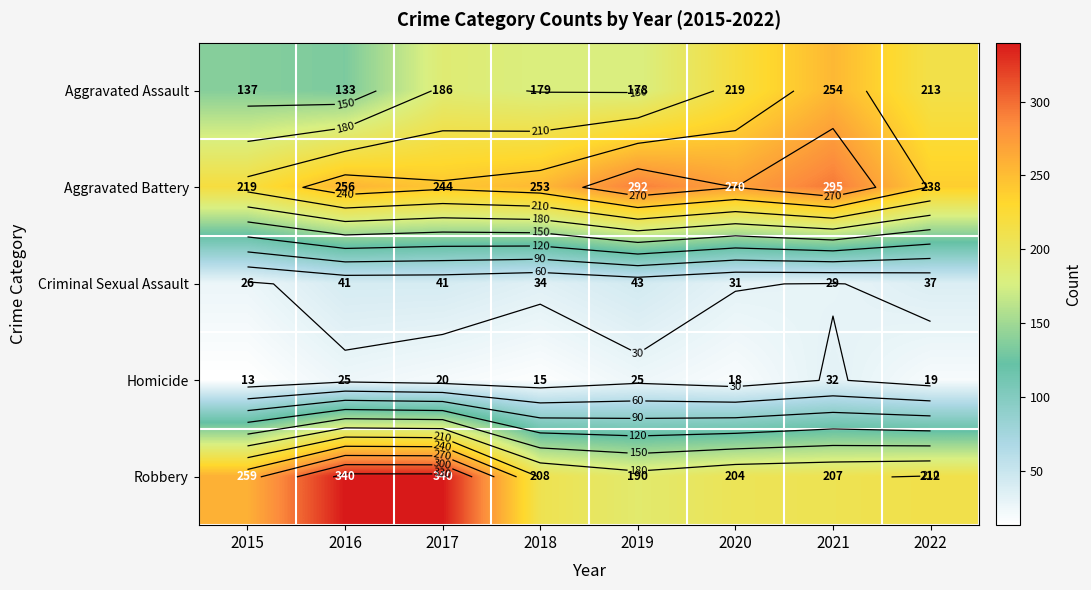

How many data points does each series have?

8